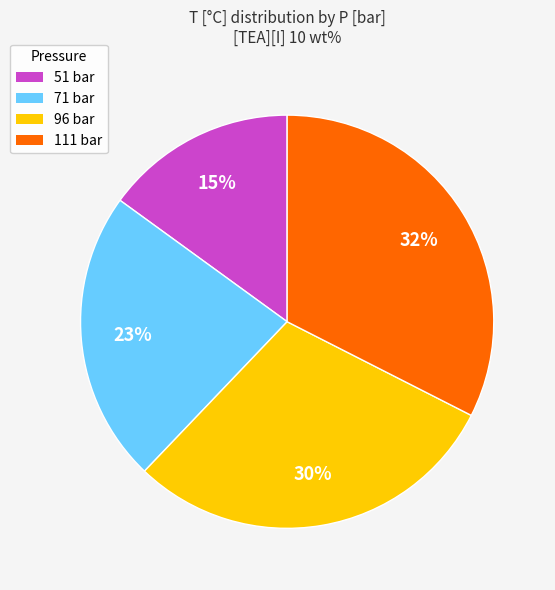

What is the smallest slice in the pie chart?

51 bar